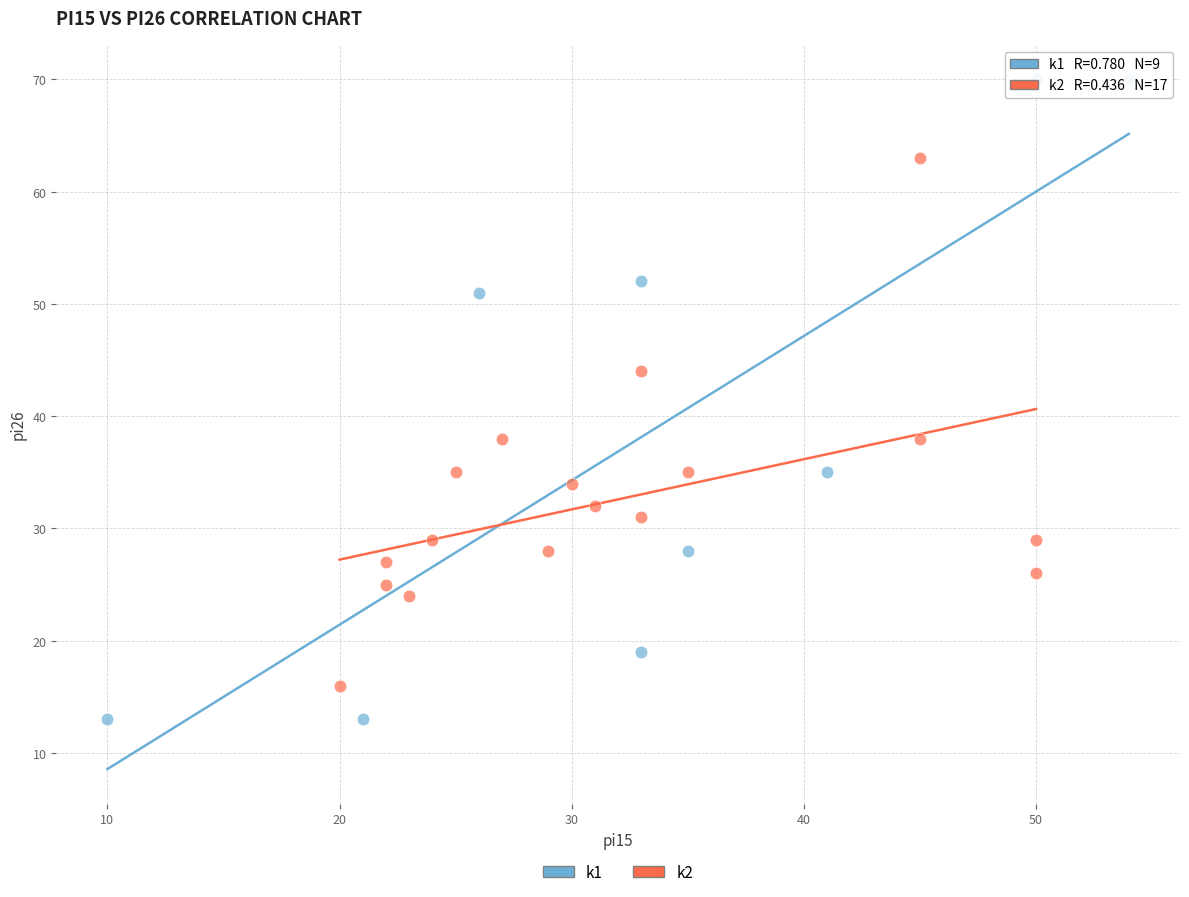

Which series reaches the minimum Y coordinate?

k1